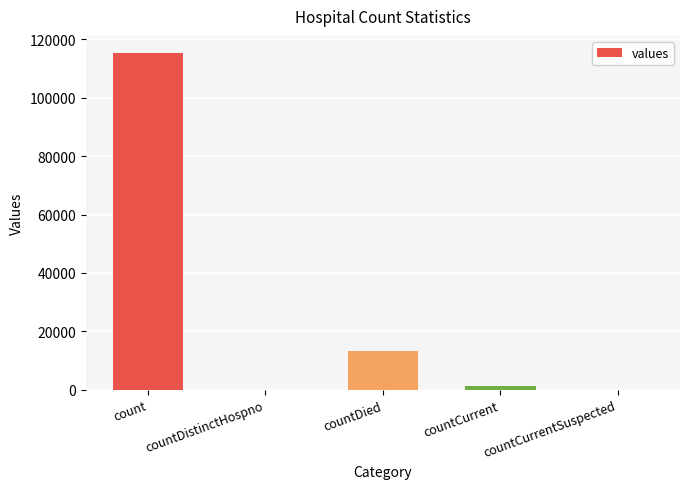

Which has a higher value, countCurrentSuspected or countDied?

countDied